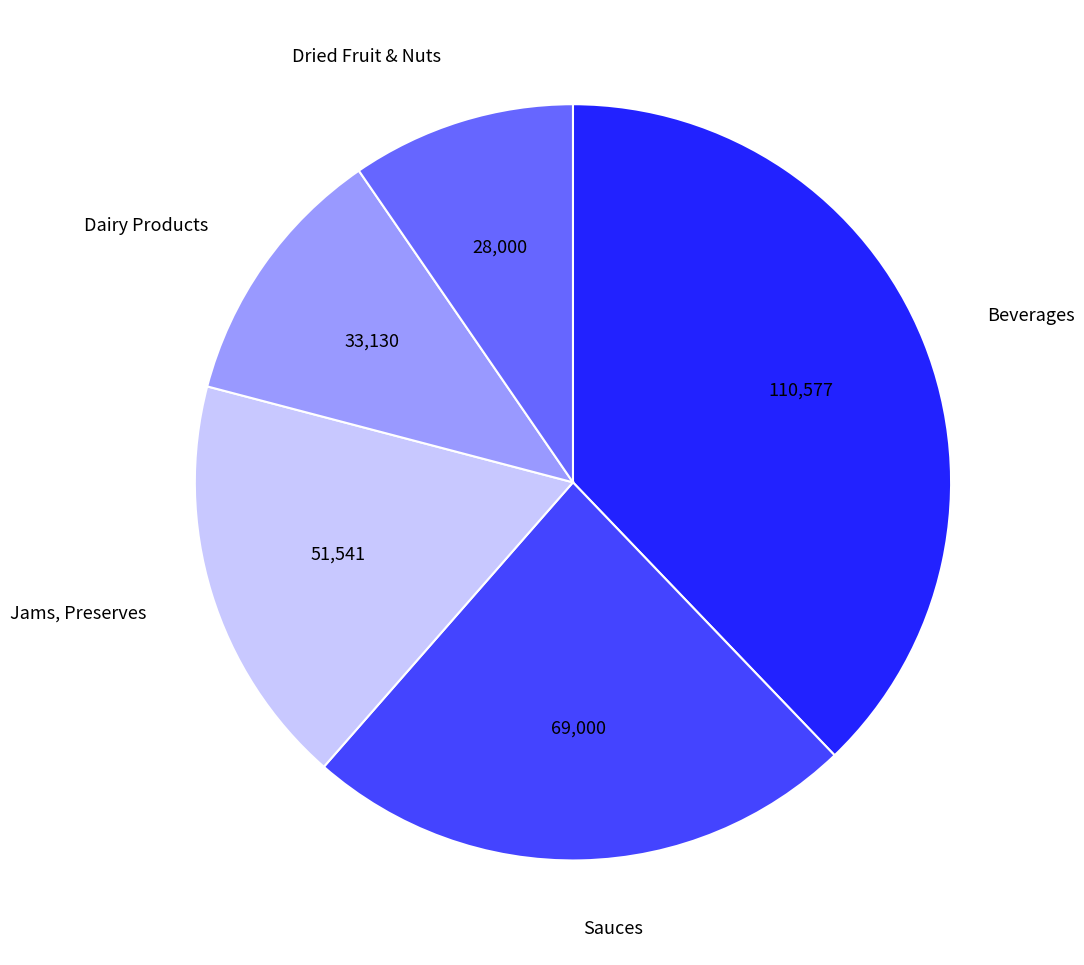

Is the sum of Beverages and Jams, Preserves greater than half?

Yes